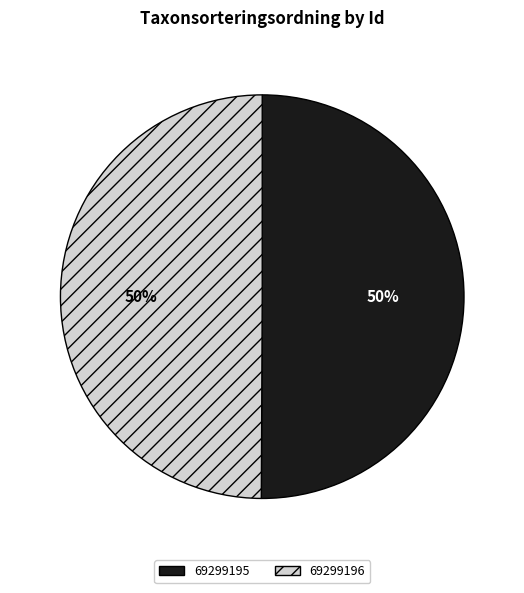

Approximately how many times larger is the value at 69299195 compared to 69299196?

1.0